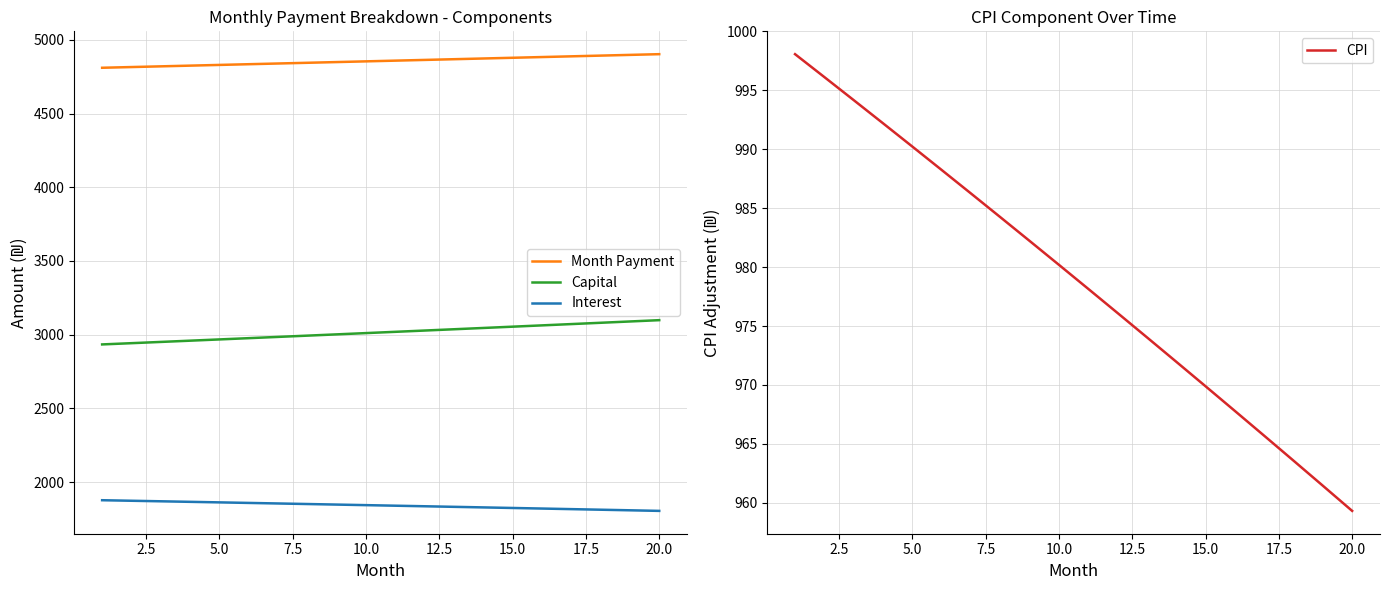

Reading left to right, transcribe all the data shown in this chart.

Month Payment: 4810.7	4815.5	4820.3	4825.1	4830.0	4834.8	4839.6	4844.5	4849.3	4854.2	4859.0	4863.9	4868.7	4873.6	4878.5	4883.4	4888.2	4893.1	4898.0	4902.9
Capital: 2933.8	2942.3	2950.7	2959.2	2967.7	2976.3	2984.8	2993.4	3002.0	3010.7	3019.3	3028.0	3036.7	3045.5	3054.2	3063.0	3071.8	3080.7	3089.5	3098.4
Interest: 1876.9	1873.2	1869.6	1865.9	1862.2	1858.5	1854.8	1851.1	1847.3	1843.5	1839.7	1835.9	1832.0	1828.2	1824.3	1820.4	1816.4	1812.5	1808.5	1804.5
CPI: 998.1	996.1	994.2	992.2	990.2	988.2	986.2	984.2	982.2	980.2	978.2	976.1	974.0	972.0	969.9	967.8	965.7	963.6	961.4	959.3